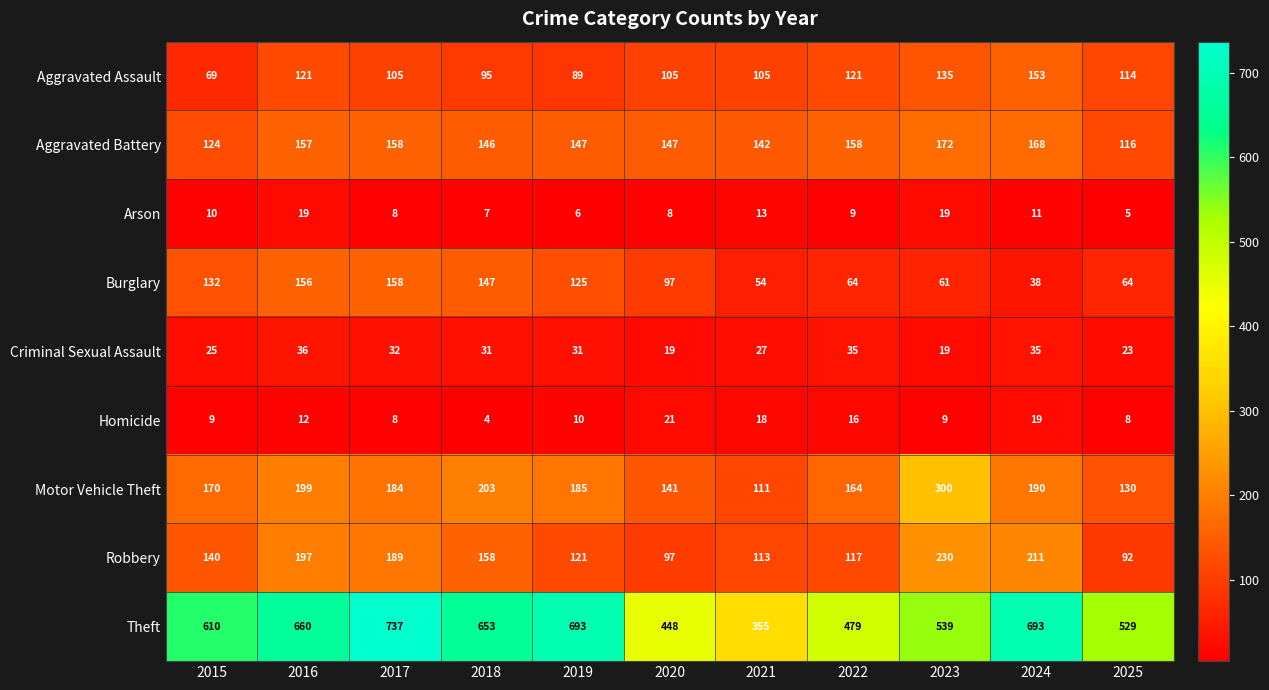

The value of Arson at 2024 is 11. True or false?

True